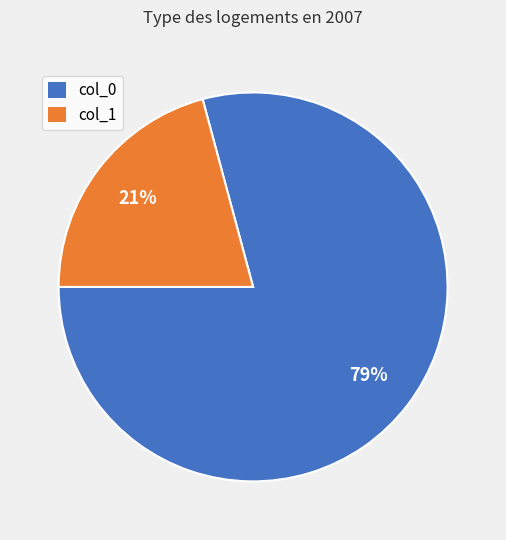

To the nearest percent, what is the difference between the largest and smallest slice percentages?

58%